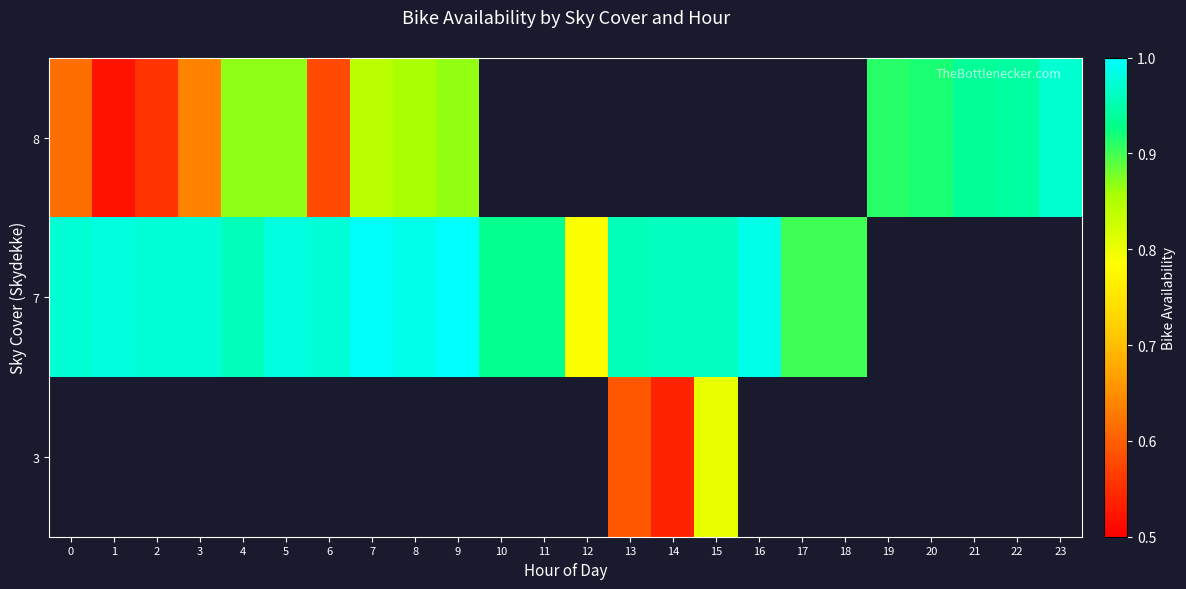

True or false: 8 has a value of 0.9 at 19.

True